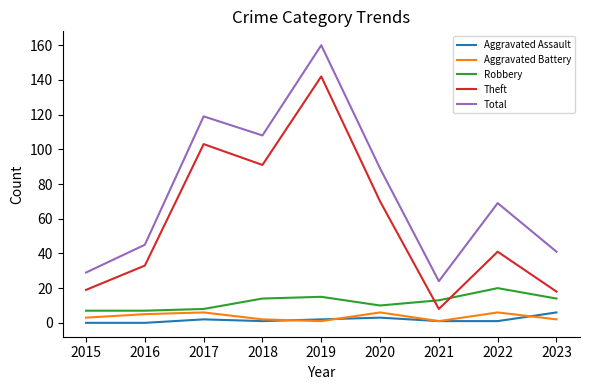

Which series has the largest range (max minus min)?

Total